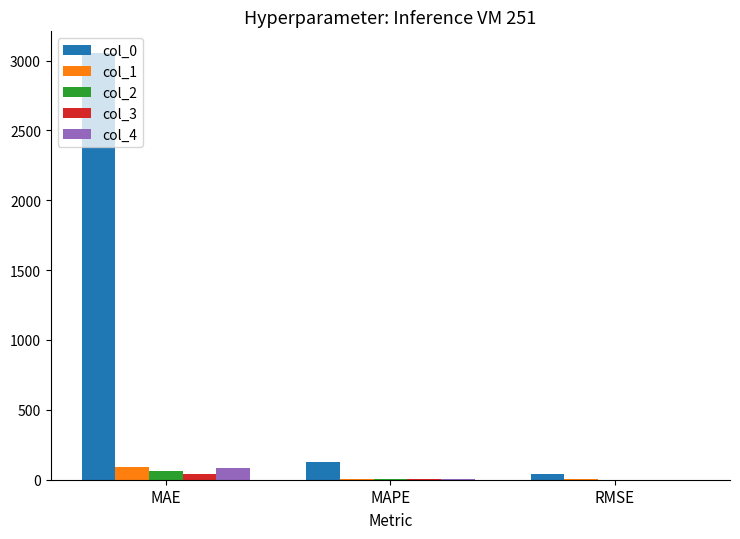

What is the greatest value displayed?

3056.1